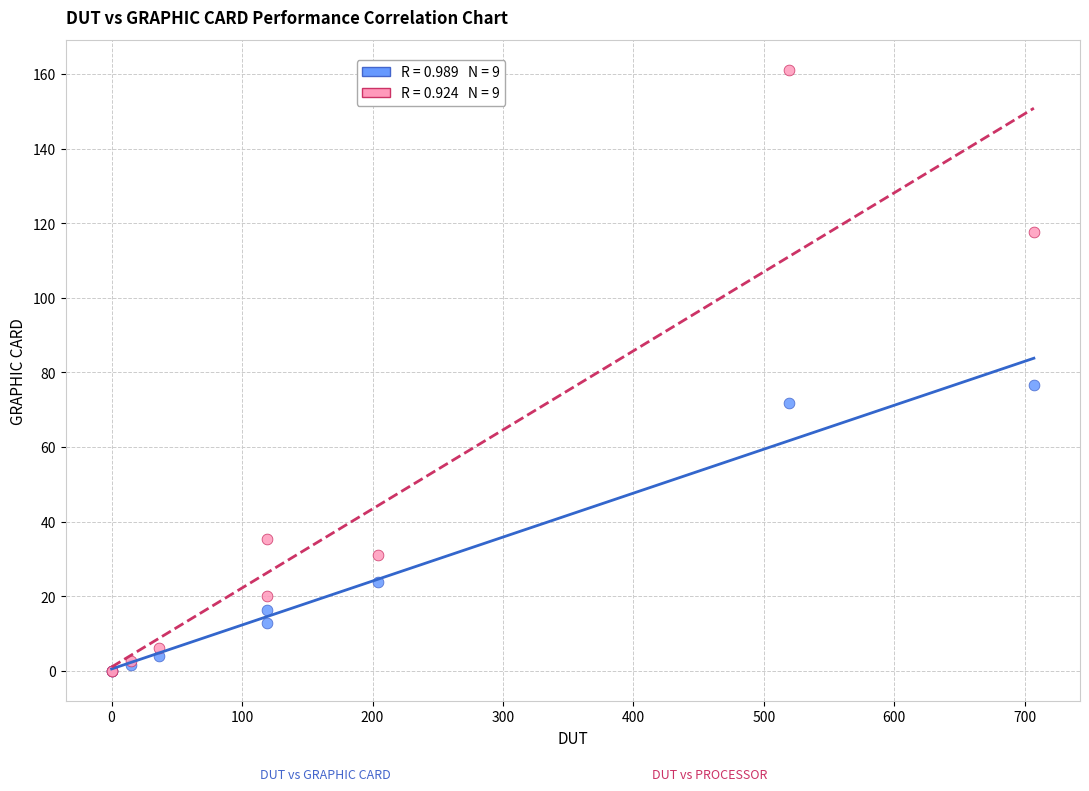

Across all series, what Y value is closest to 80?

76.7